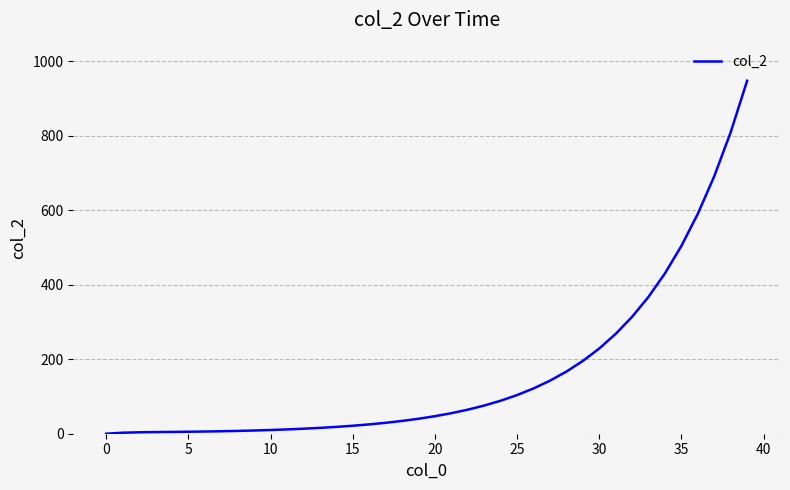

What is the maximum value shown in the chart?

947.8